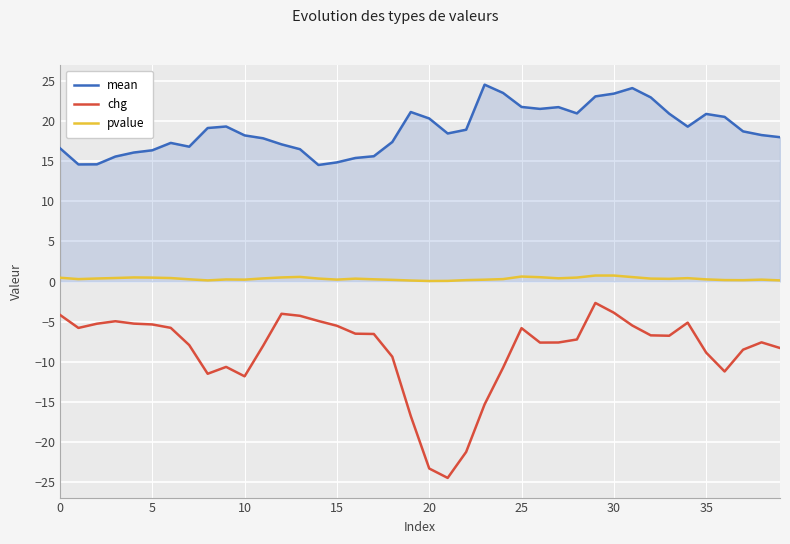

Which series has the largest total across all categories?

mean